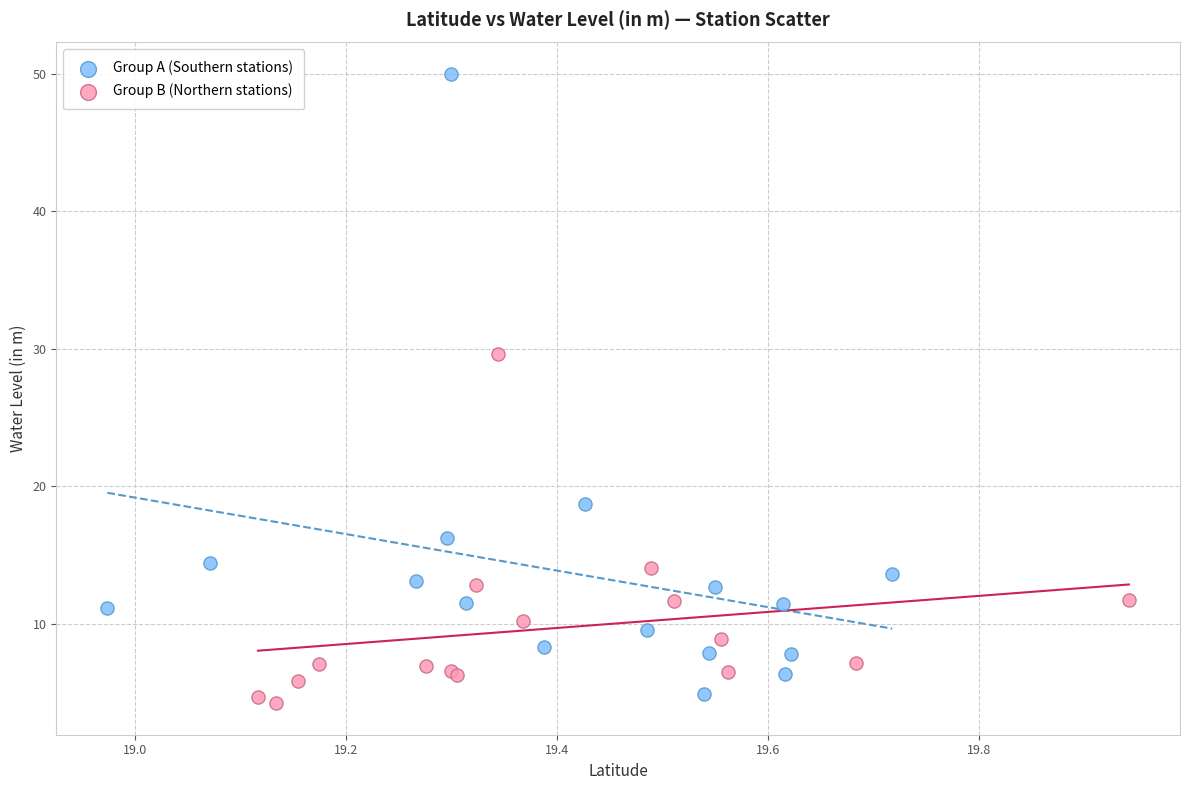

Which series has the widest spread of Y values?

Group A (Southern stations)